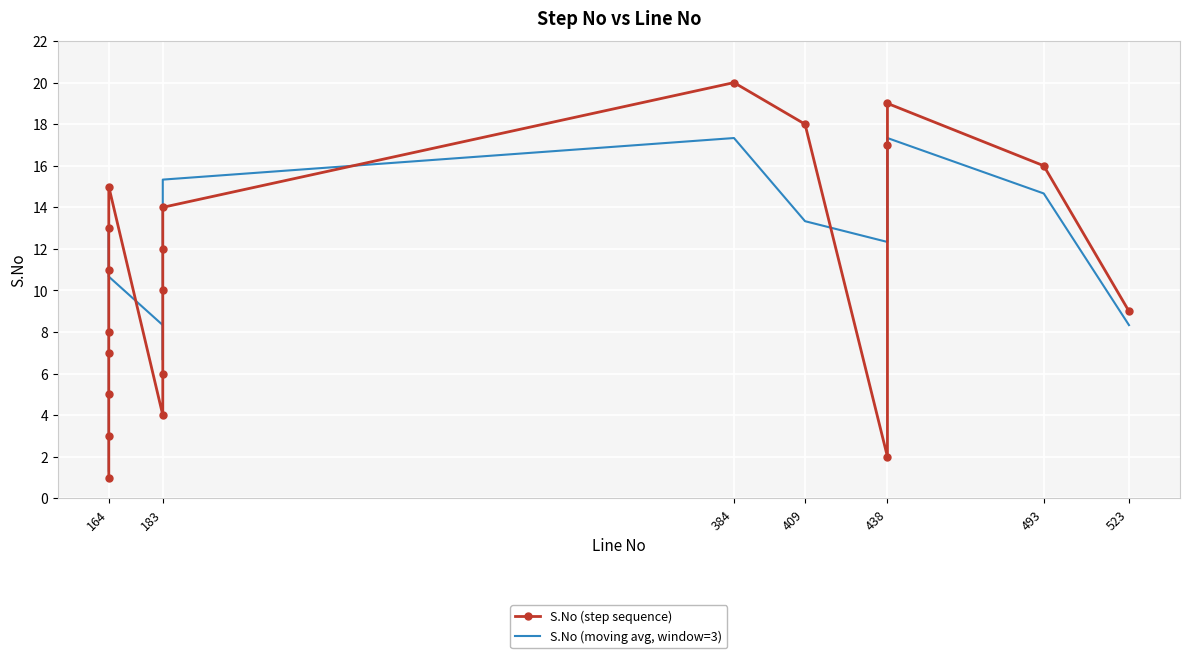

Which series has the widest spread of values?

S.No (step sequence)